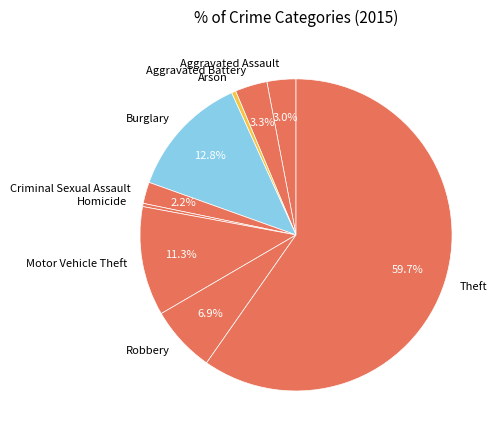

Which has a higher value, Criminal Sexual Assault or Aggravated Assault?

Aggravated Assault